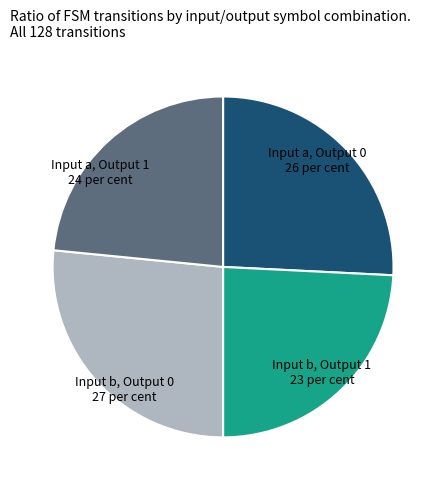

Is there any slice that represents more than half of the pie?

No